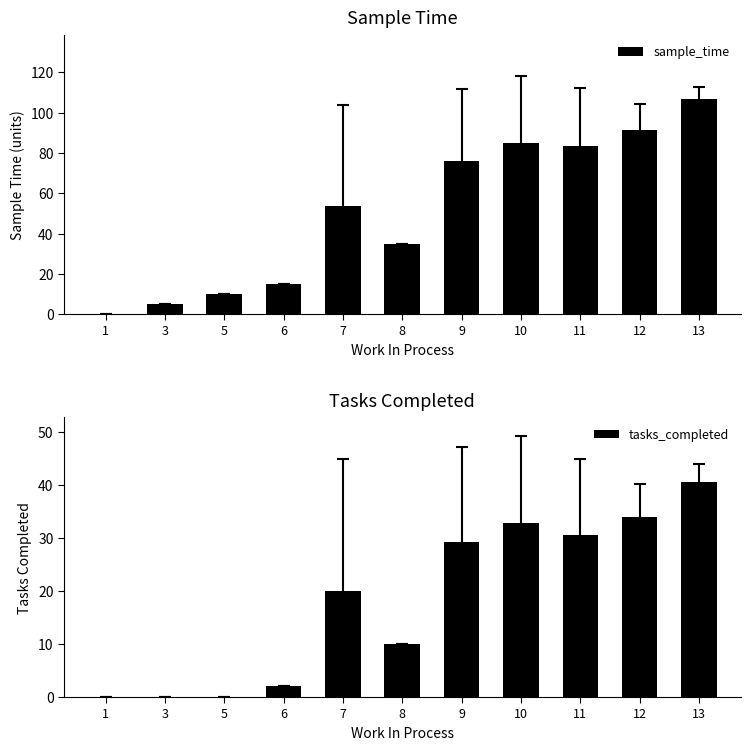

Read the sample_time value at 9.

76.2